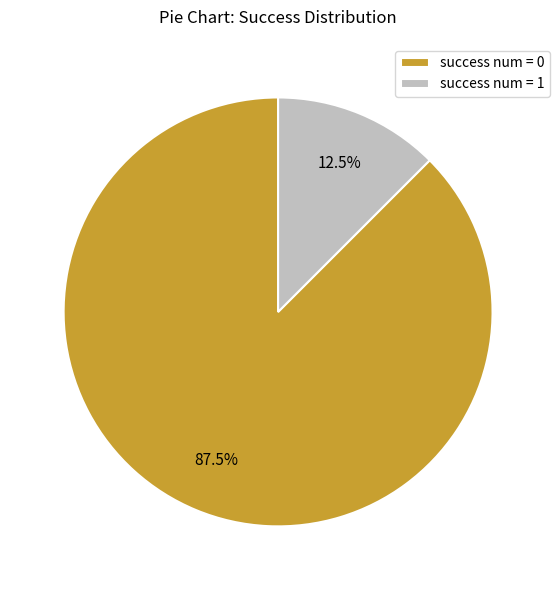

To the nearest percent, what is the difference between the largest and smallest slice percentages?

75%